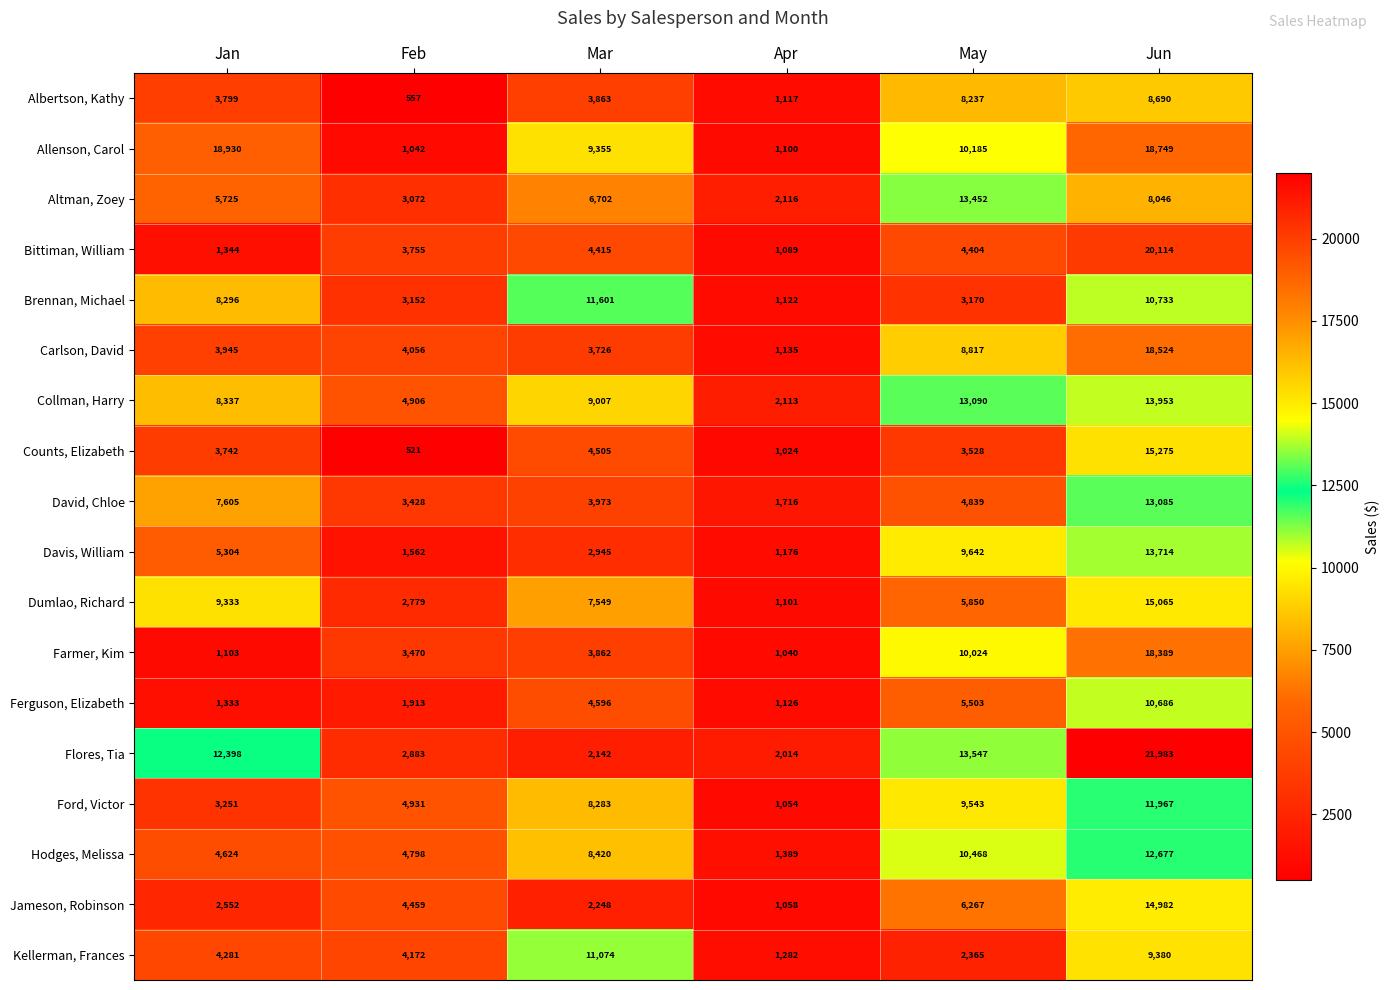

At how many categories does at least one series exceed 12880?

3